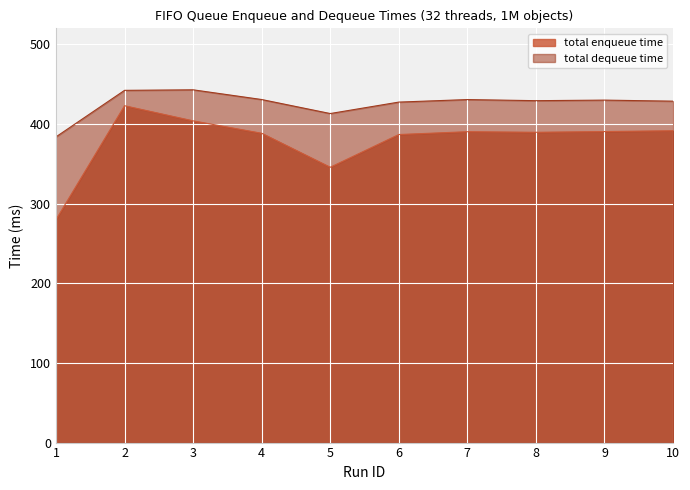

True or false: total enqueue time and total dequeue time intersect in this chart.

False